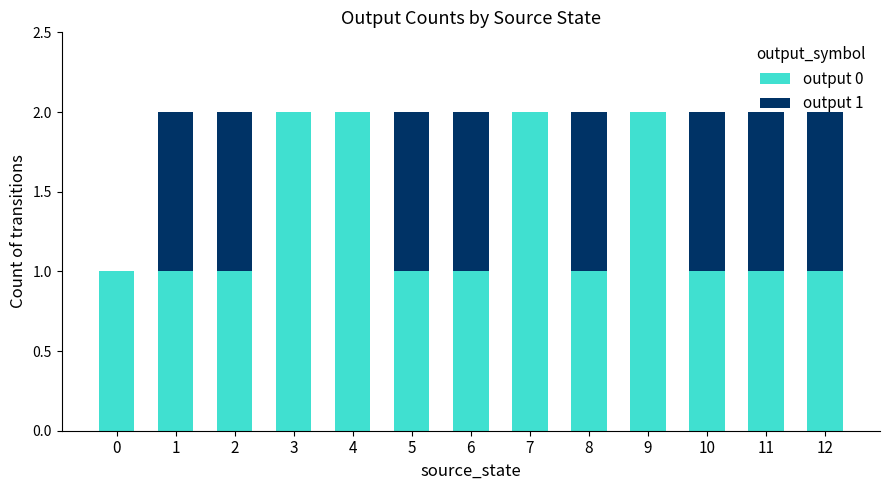

What is the total value across all series at 10?

2